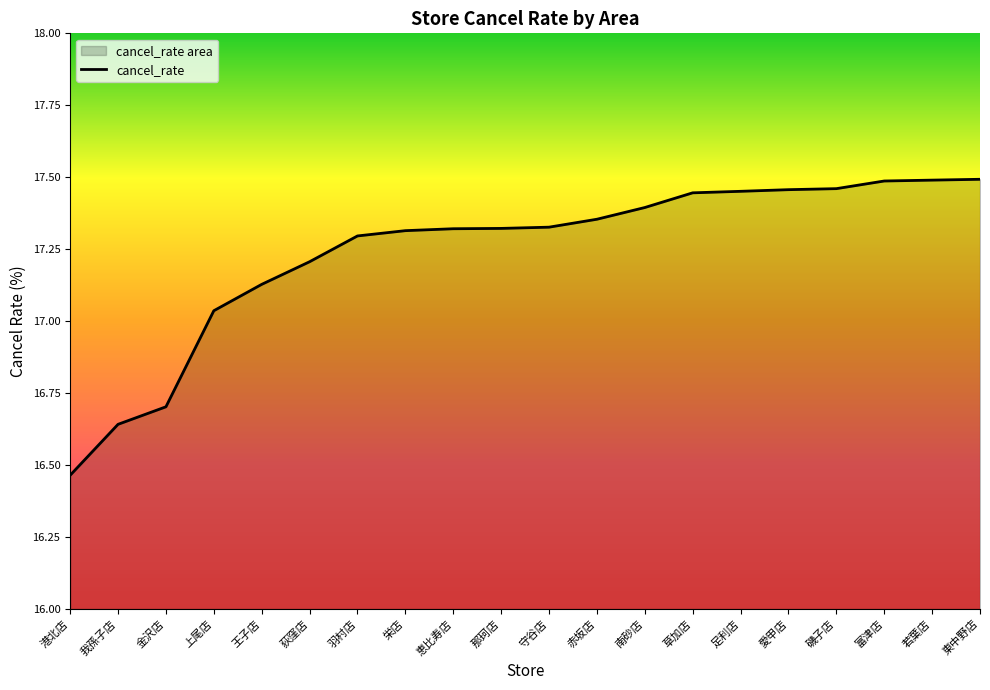

Rank the categories by value from lowest to highest.

港北店, 我孫子店, 金沢店, 上尾店, 王子店, 荻窪店, 羽村店, 栄店, 恵比寿店, 那珂店, 守谷店, 赤坂店, 南砂店, 草加店, 足利店, 愛甲店, 磯子店, 富津店, 若葉店, 東中野店